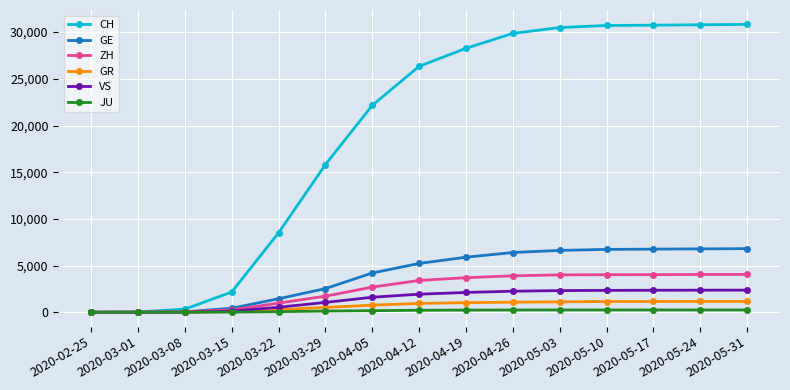

List the series in order of their peak value, lowest first.

JU, GR, VS, ZH, GE, CH